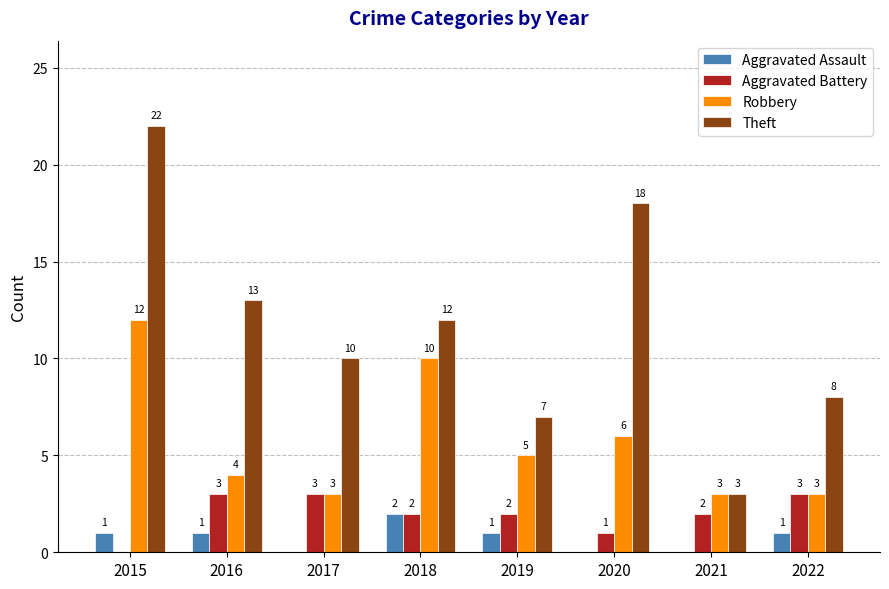

Which series has the largest total across all categories?

Theft